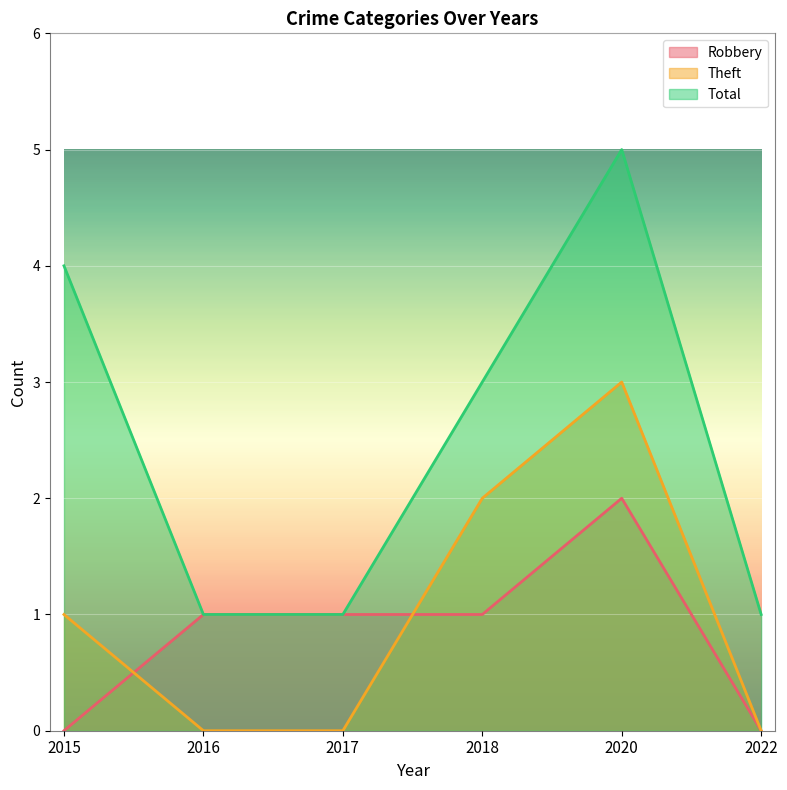

True or false: Total and Robbery intersect in this chart.

False